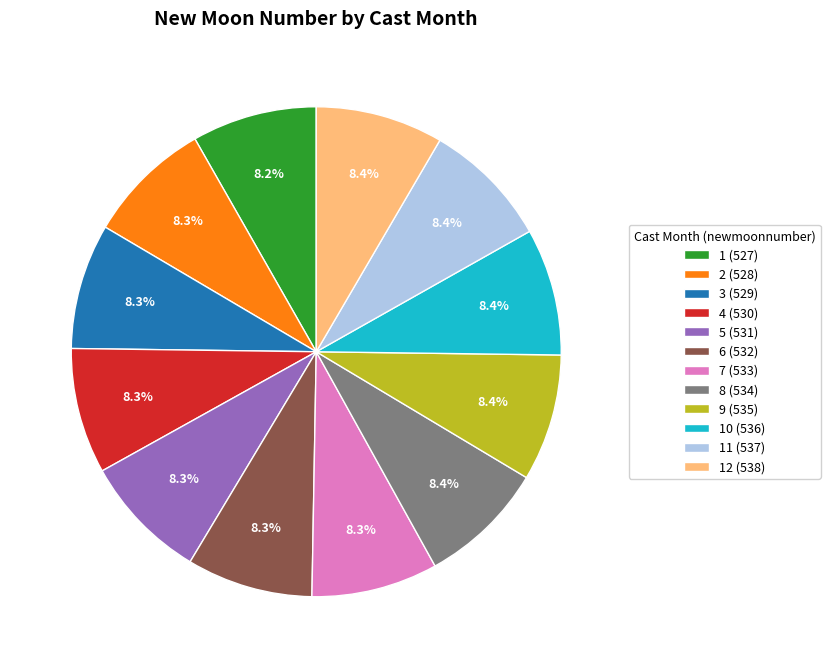

Approximately how many times larger is the value at 12 (538) compared to 10 (536)?

1.0